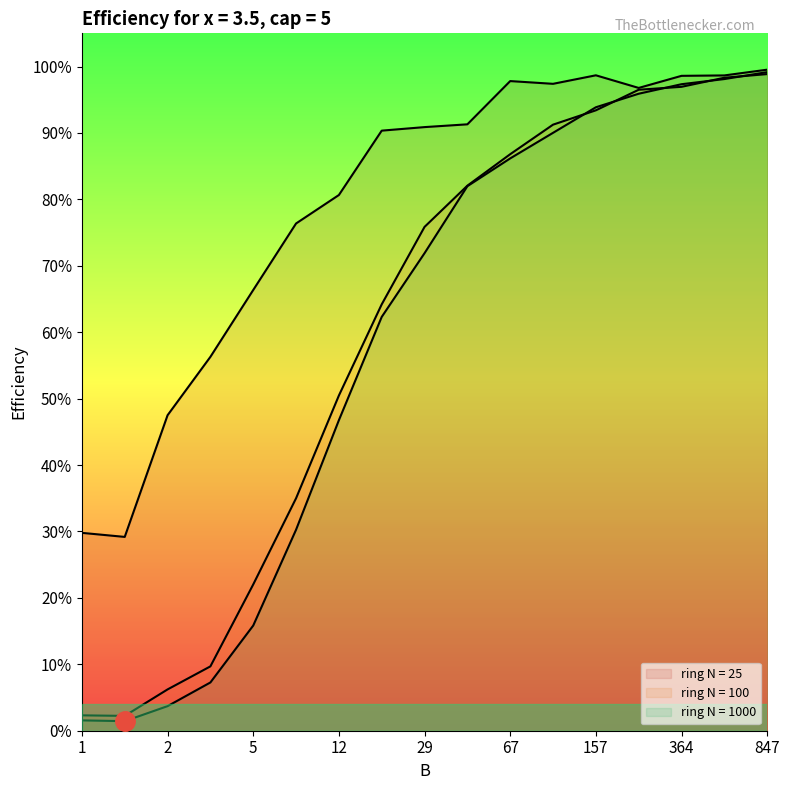

What is the average value of the ring N = 25 series?

0.8